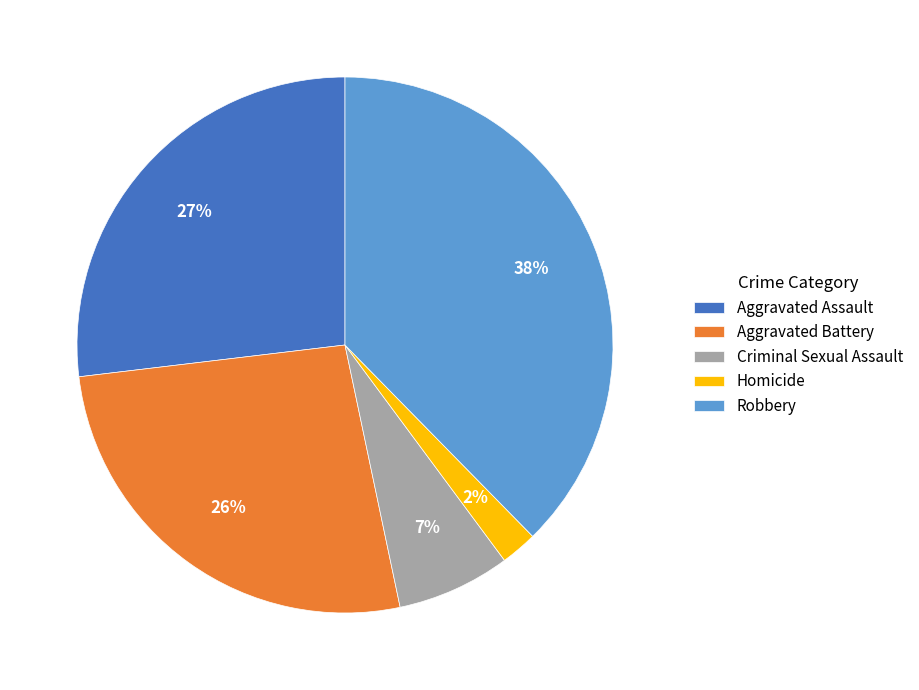

Do Robbery and Aggravated Assault together represent more than half of the pie?

Yes